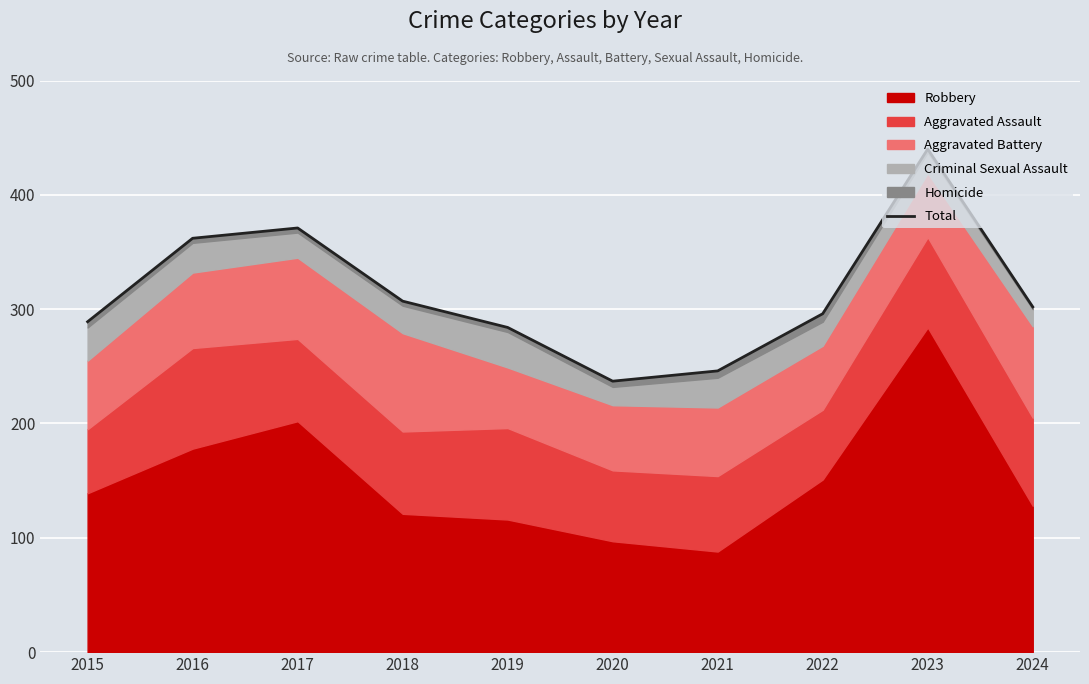

True or false: the data has more than 1 interior local peaks.

True